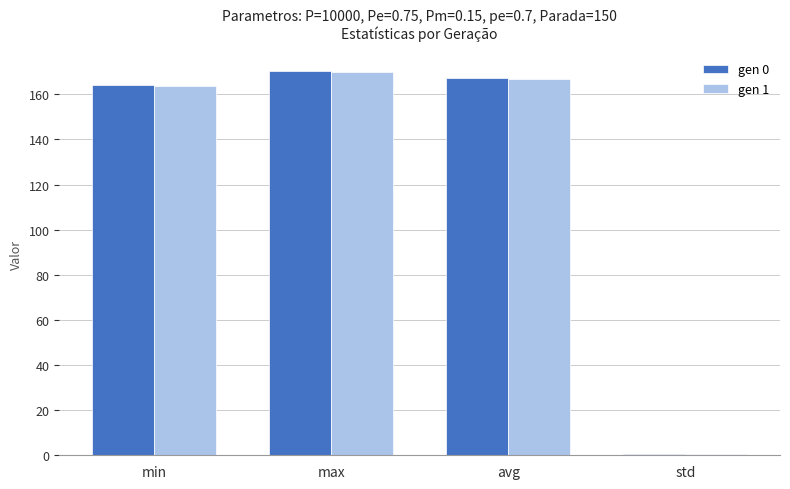

What is the sum of the gen 0 values at min and avg?

331.3